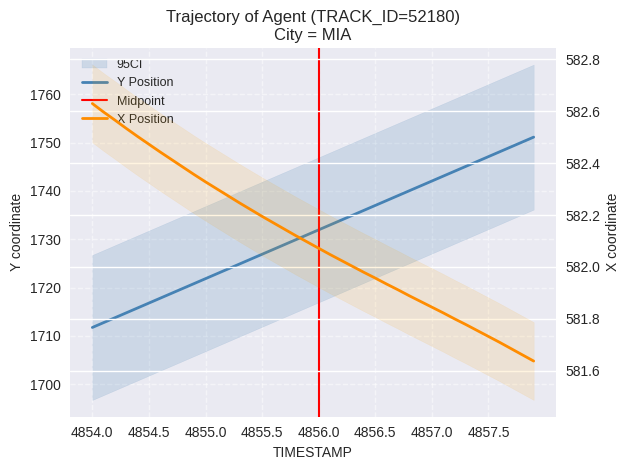

Does the chart have visible grid lines?

Yes